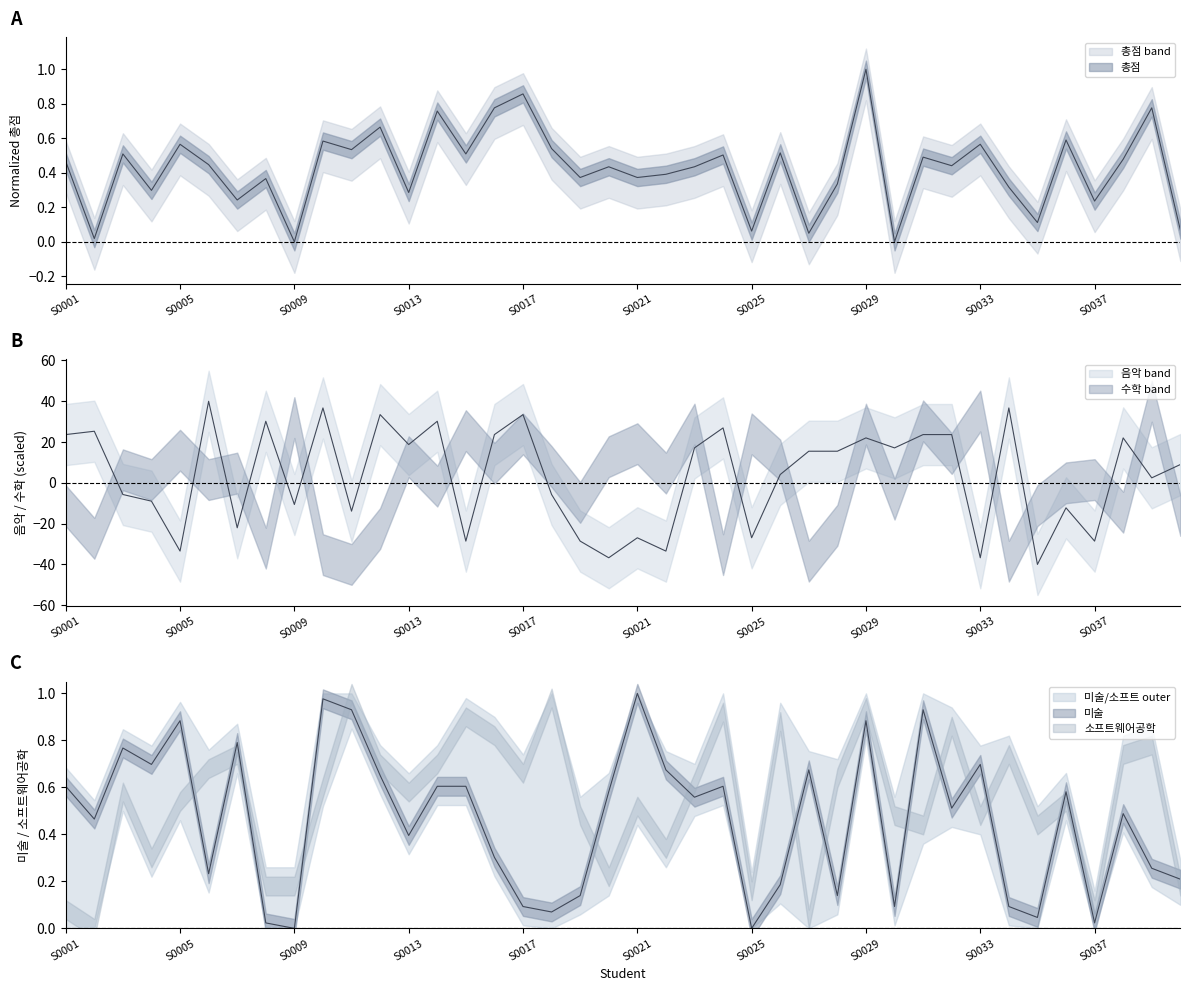

Which category has the highest value in the 미술 series?

S0021